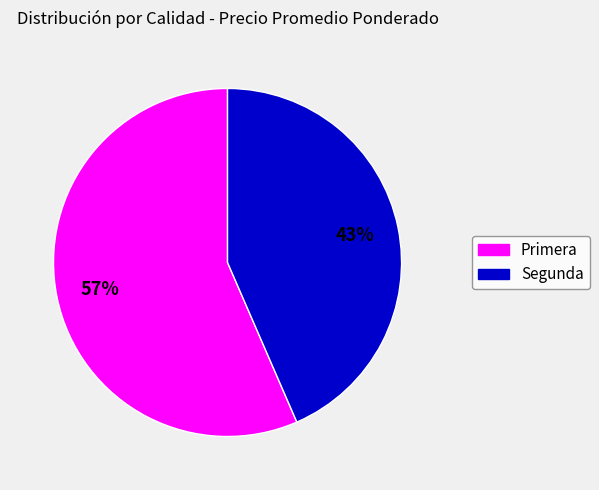

What percentage is the Segunda slice, to the nearest percent?

43%